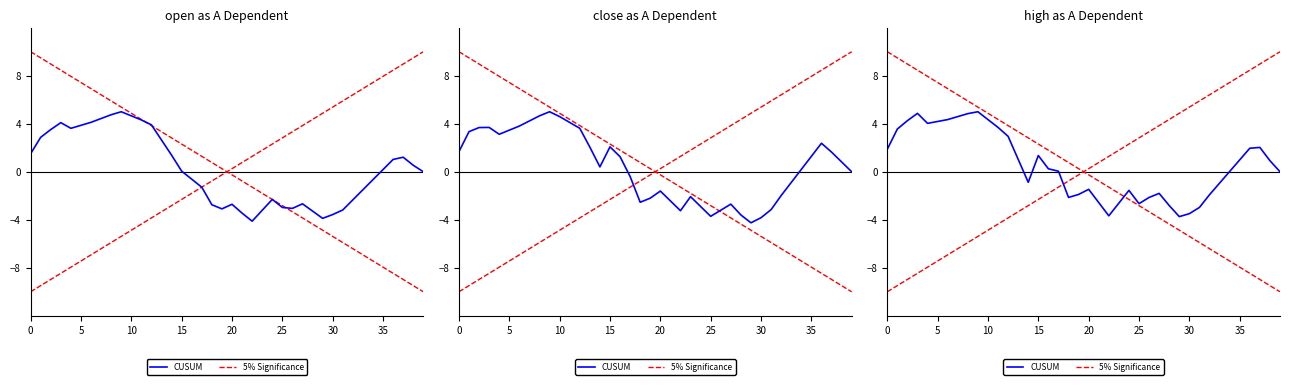

What is the lowest value of the CUSUM series?

-3.7